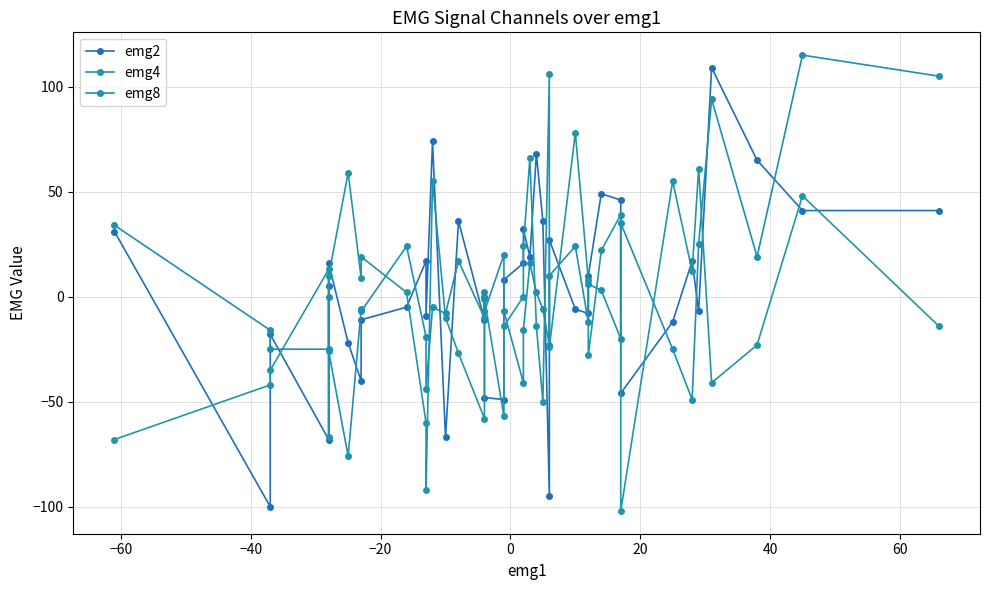

At how many categories does at least one series exceed -84?

40